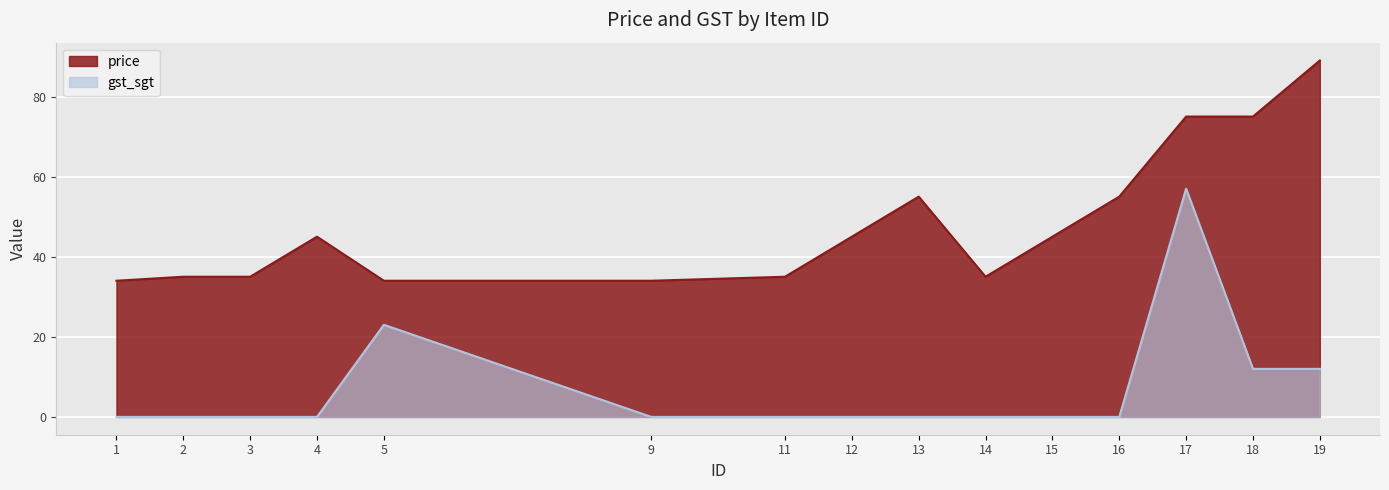

What is the difference between the second highest and second lowest values in the price series?

41